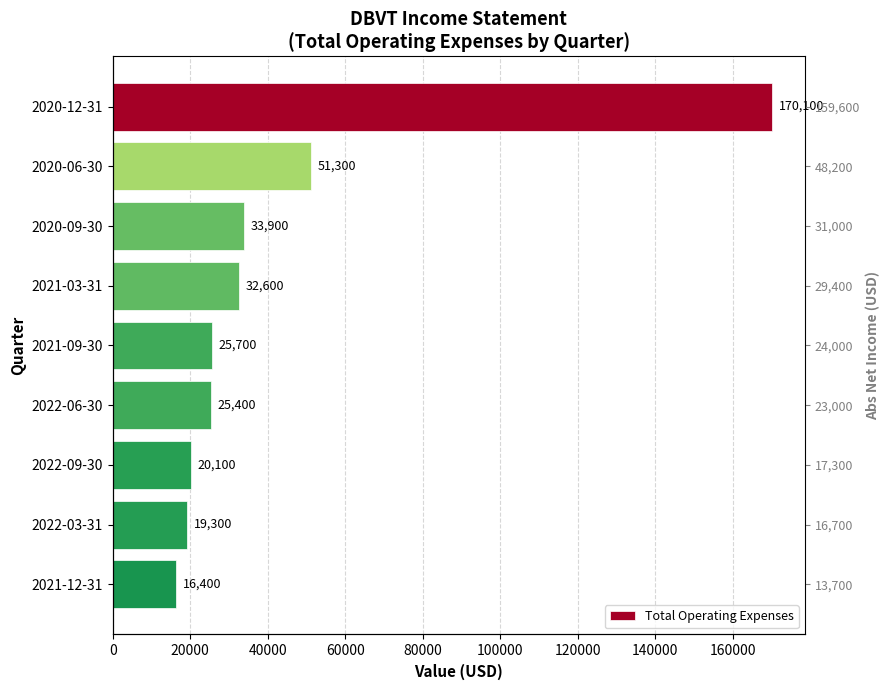

How many data points are less than 25700?

4